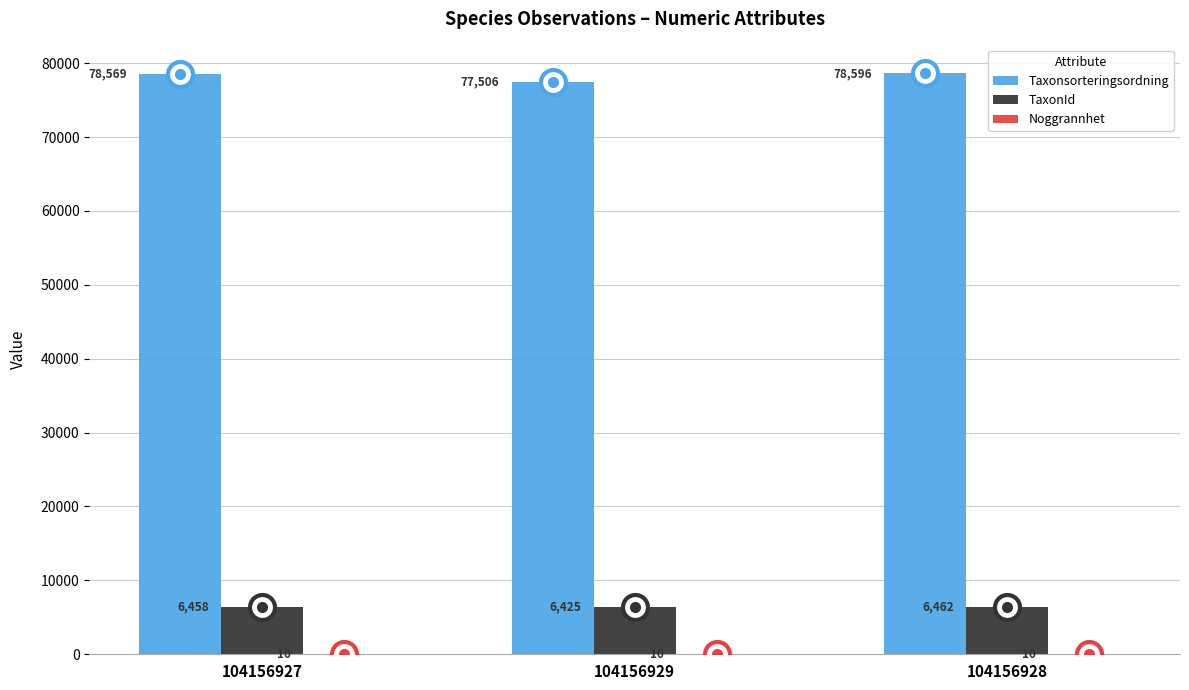

What is the sum of the Taxonsorteringsordning values at 104156927 and 104156928?

157165